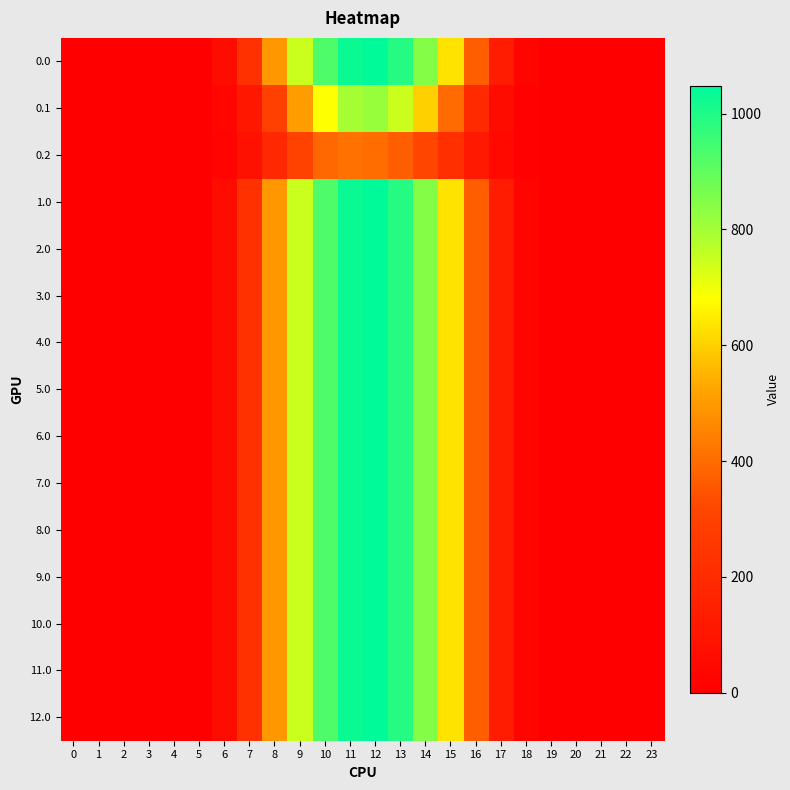

Reading left to right, extract all data points from this chart.

0.0: 0=0.0	1=0.0	2=0.0	3=0.0	4=0.0	5=5.9	6=60.2	7=226.4	8=498.5	9=747.1	10=926.9	11=1031.3	12=1048.0	13=989.6	14=844.6	15=634.3	16=368.9	17=133.8	18=25.7	19=0.5	20=0.0	21=0.0	22=0.0	23=0.0
0.1: 0=0.0	1=0.0	2=0.0	3=0.0	4=0.0	5=3.1	6=30.4	7=108.2	8=296.9	9=507.4	10=682.3	11=796.2	12=817.3	13=747.7	14=600.1	15=401.1	16=195.1	17=58.4	18=12.7	19=0.2	20=0.0	21=0.0	22=0.0	23=0.0
0.2: 0=0.0	1=0.0	2=0.0	3=0.0	4=0.0	5=2.6	6=23.4	7=79.2	8=186.3	9=306.1	10=391.7	11=413.0	12=403.2	13=372.4	14=318.6	15=220.6	16=118.5	17=45.9	18=11.3	19=0.1	20=0.0	21=0.0	22=0.0	23=0.0
1.0: 0=0.0	1=0.0	2=0.0	3=0.0	4=0.0	5=5.9	6=60.2	7=226.4	8=498.5	9=747.1	10=926.9	11=1031.3	12=1048.0	13=989.6	14=844.6	15=634.3	16=368.9	17=133.8	18=25.7	19=0.5	20=0.0	21=0.0	22=0.0	23=0.0
2.0: 0=0.0	1=0.0	2=0.0	3=0.0	4=0.0	5=5.9	6=60.2	7=226.4	8=498.5	9=747.1	10=926.9	11=1031.3	12=1048.0	13=989.6	14=844.6	15=634.3	16=368.9	17=133.8	18=25.7	19=0.5	20=0.0	21=0.0	22=0.0	23=0.0
3.0: 0=0.0	1=0.0	2=0.0	3=0.0	4=0.0	5=5.9	6=60.2	7=226.4	8=498.5	9=747.1	10=926.9	11=1031.3	12=1048.0	13=989.6	14=844.6	15=634.3	16=368.9	17=133.8	18=25.7	19=0.5	20=0.0	21=0.0	22=0.0	23=0.0
4.0: 0=0.0	1=0.0	2=0.0	3=0.0	4=0.0	5=5.9	6=60.2	7=226.4	8=498.5	9=747.1	10=926.9	11=1031.3	12=1048.0	13=989.6	14=844.6	15=634.3	16=368.9	17=133.8	18=25.7	19=0.5	20=0.0	21=0.0	22=0.0	23=0.0
5.0: 0=0.0	1=0.0	2=0.0	3=0.0	4=0.0	5=5.9	6=60.2	7=226.4	8=498.5	9=747.1	10=926.9	11=1031.3	12=1048.0	13=989.6	14=844.6	15=634.3	16=368.9	17=133.8	18=25.7	19=0.5	20=0.0	21=0.0	22=0.0	23=0.0
6.0: 0=0.0	1=0.0	2=0.0	3=0.0	4=0.0	5=5.9	6=60.2	7=226.4	8=498.5	9=747.1	10=926.9	11=1031.3	12=1048.0	13=989.6	14=844.6	15=634.3	16=368.9	17=133.8	18=25.7	19=0.5	20=0.0	21=0.0	22=0.0	23=0.0
7.0: 0=0.0	1=0.0	2=0.0	3=0.0	4=0.0	5=5.9	6=60.2	7=226.4	8=498.5	9=747.1	10=926.9	11=1031.3	12=1048.0	13=989.6	14=844.6	15=634.3	16=368.9	17=133.8	18=25.7	19=0.5	20=0.0	21=0.0	22=0.0	23=0.0
8.0: 0=0.0	1=0.0	2=0.0	3=0.0	4=0.0	5=5.9	6=60.2	7=226.4	8=498.5	9=747.1	10=926.9	11=1031.3	12=1048.0	13=989.6	14=844.6	15=634.3	16=368.9	17=133.8	18=25.7	19=0.5	20=0.0	21=0.0	22=0.0	23=0.0
9.0: 0=0.0	1=0.0	2=0.0	3=0.0	4=0.0	5=5.9	6=60.2	7=226.4	8=498.5	9=747.1	10=926.9	11=1031.3	12=1048.0	13=989.6	14=844.6	15=634.3	16=368.9	17=133.8	18=25.7	19=0.5	20=0.0	21=0.0	22=0.0	23=0.0
10.0: 0=0.0	1=0.0	2=0.0	3=0.0	4=0.0	5=5.9	6=60.2	7=226.4	8=498.5	9=747.1	10=926.9	11=1031.3	12=1048.0	13=989.6	14=844.6	15=634.3	16=368.9	17=133.8	18=25.7	19=0.5	20=0.0	21=0.0	22=0.0	23=0.0
11.0: 0=0.0	1=0.0	2=0.0	3=0.0	4=0.0	5=5.9	6=60.2	7=226.4	8=498.5	9=747.1	10=926.9	11=1031.3	12=1048.0	13=989.6	14=844.6	15=634.3	16=368.9	17=133.8	18=25.7	19=0.5	20=0.0	21=0.0	22=0.0	23=0.0
12.0: 0=0.0	1=0.0	2=0.0	3=0.0	4=0.0	5=5.9	6=60.2	7=226.4	8=498.5	9=747.1	10=926.9	11=1031.3	12=1048.0	13=989.6	14=844.6	15=634.3	16=368.9	17=133.8	18=25.7	19=0.5	20=0.0	21=0.0	22=0.0	23=0.0